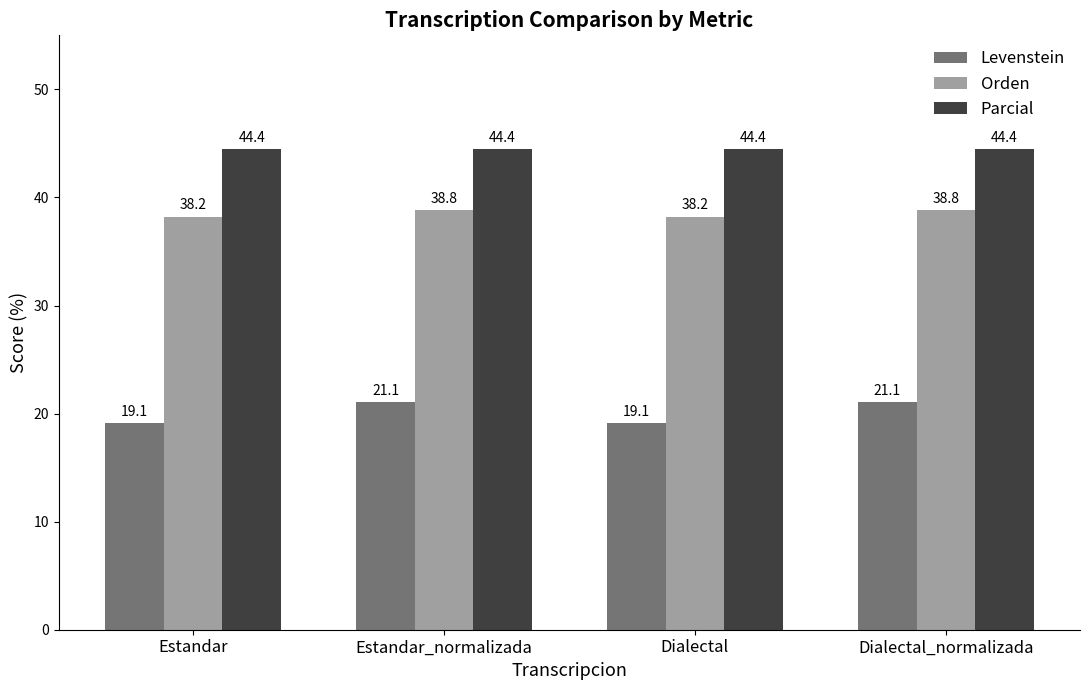

What is the smallest value displayed?

19.1